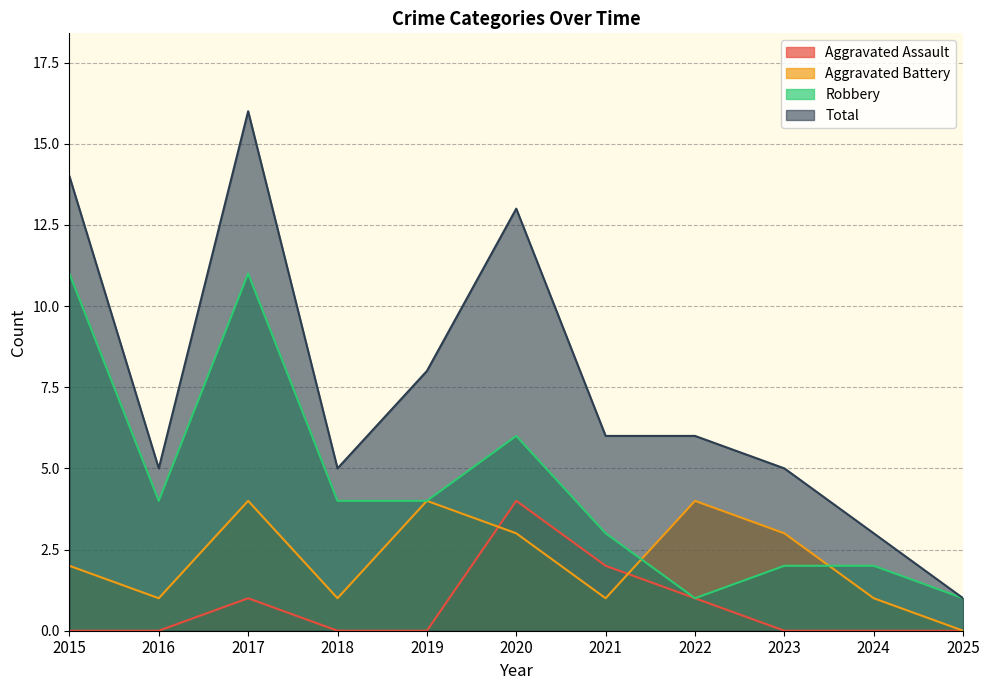

True or false: Total has a value of 1 at 2025.

True